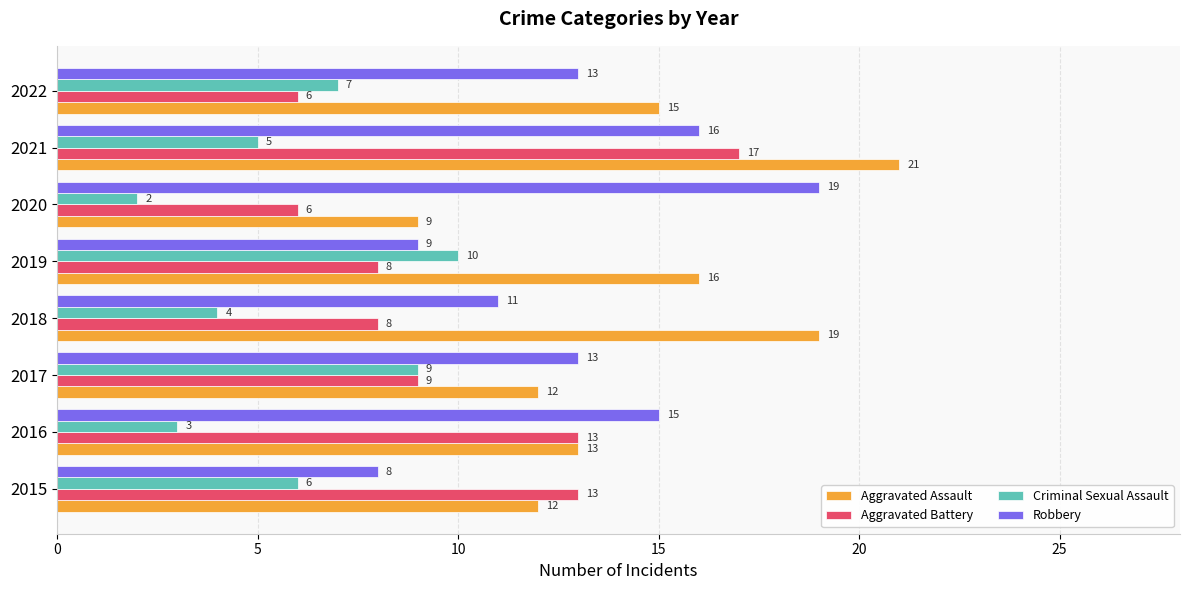

The Aggravated Assault series shows 12 at 2017. True or false?

True